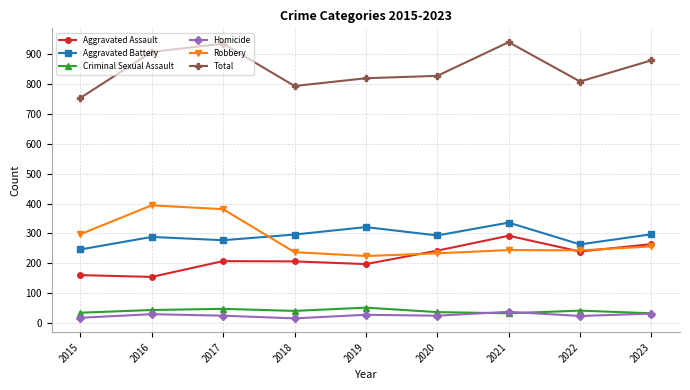

What are all the series names shown in the legend?

Aggravated Assault, Aggravated Battery, Criminal Sexual Assault, Homicide, Robbery, Total